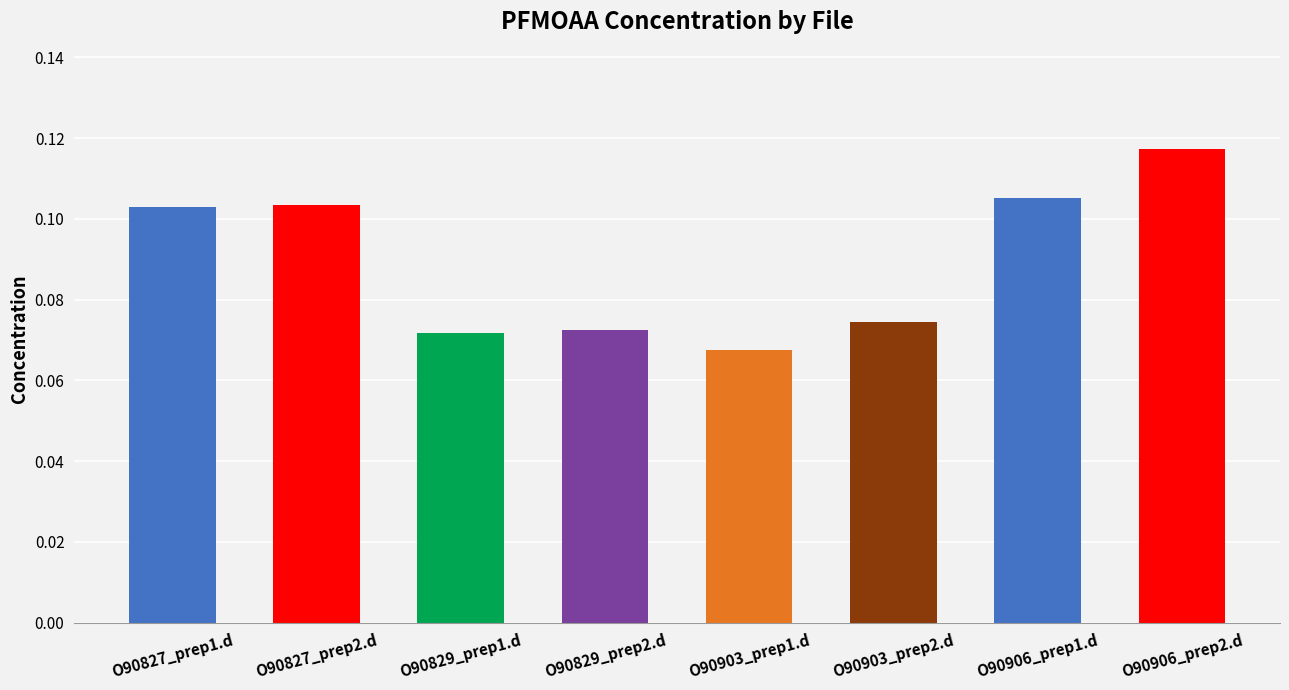

Which has a higher value, O90829_prep1.d or O90906_prep2.d?

O90906_prep2.d